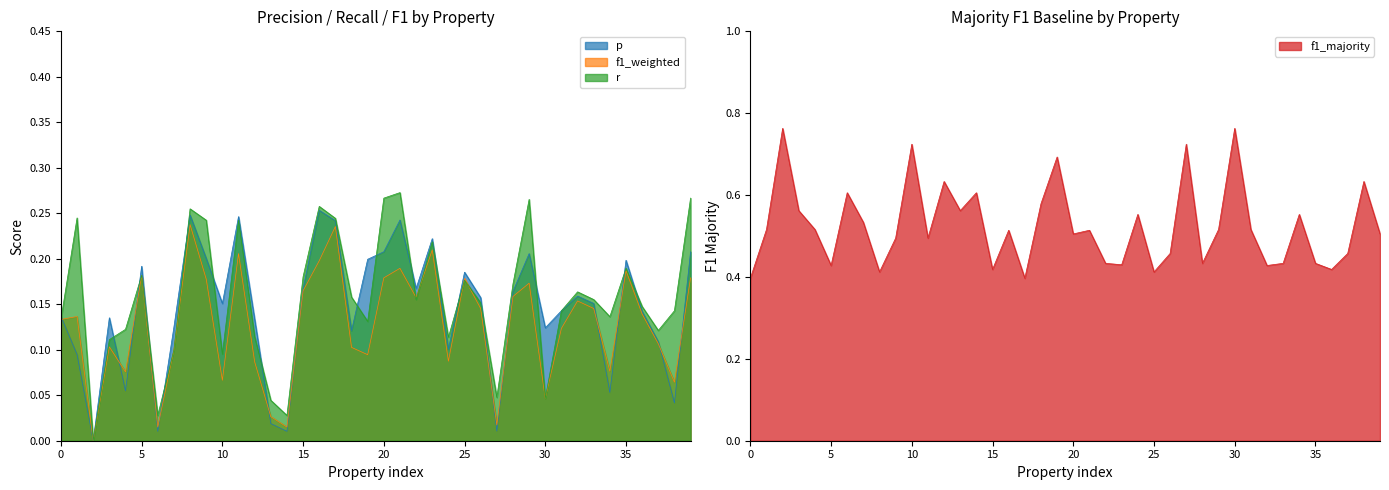

True or false: p has a value of 0.4 at blue.

False